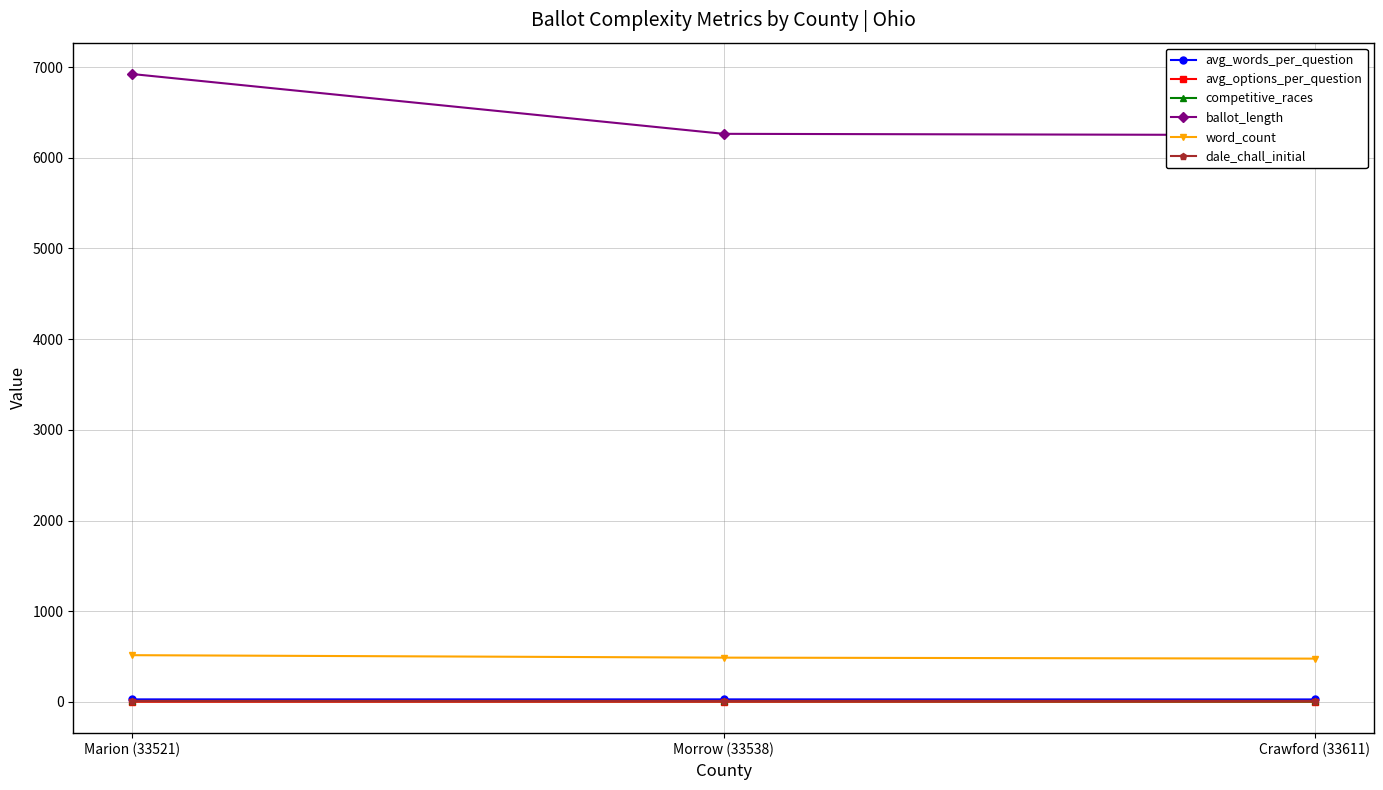

What is the label of the 3rd point from the right?

Marion (33521)